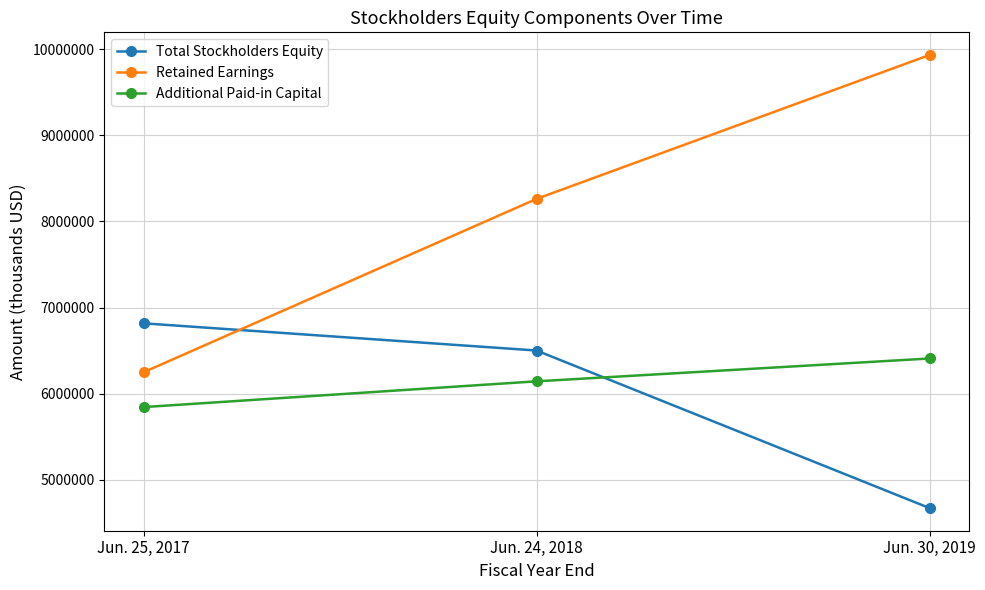

Reading left to right, what are all the values shown in this chart?

Total Stockholders Equity: 6817451	6501851	4673865
Retained Earnings: 6249691	8261194	9930919
Additional Paid-in Capital: 5845485	6144425	6409405